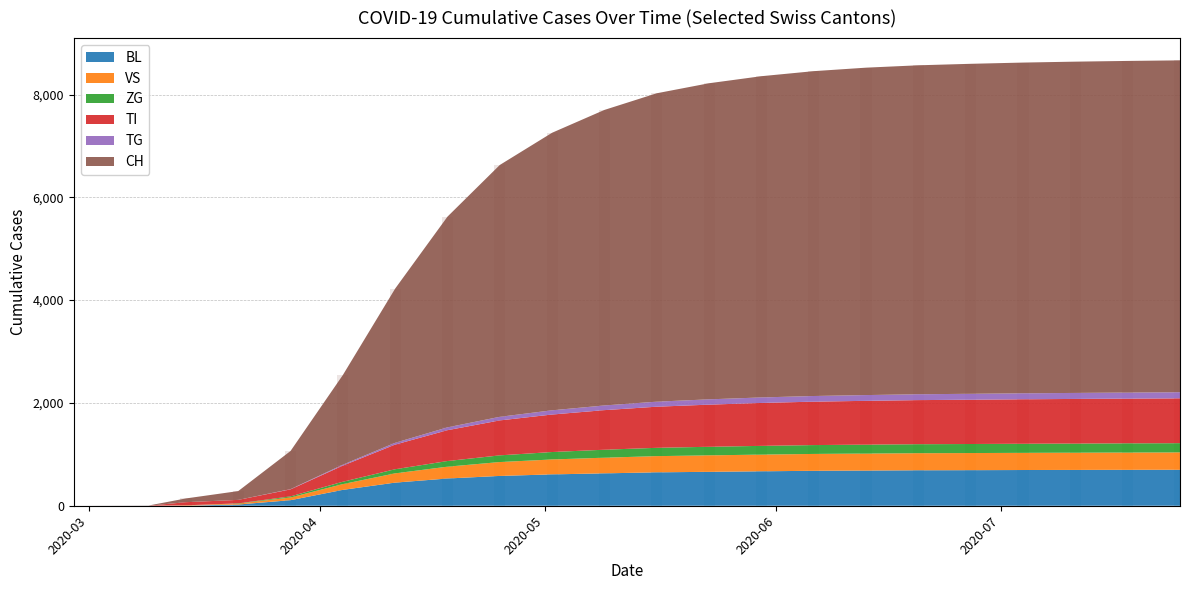

How many groups of bars are there?

20